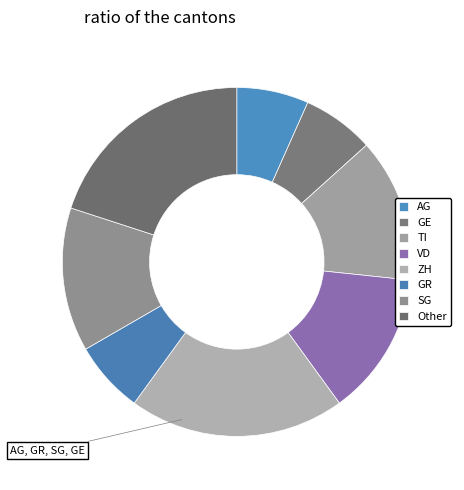

What is the change in value from ZH to Other?

+3